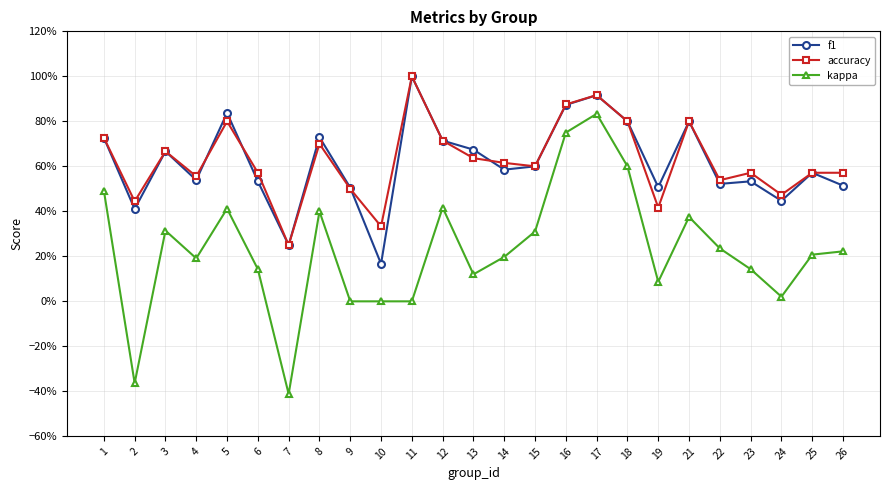

Which series has the widest spread of values?

kappa